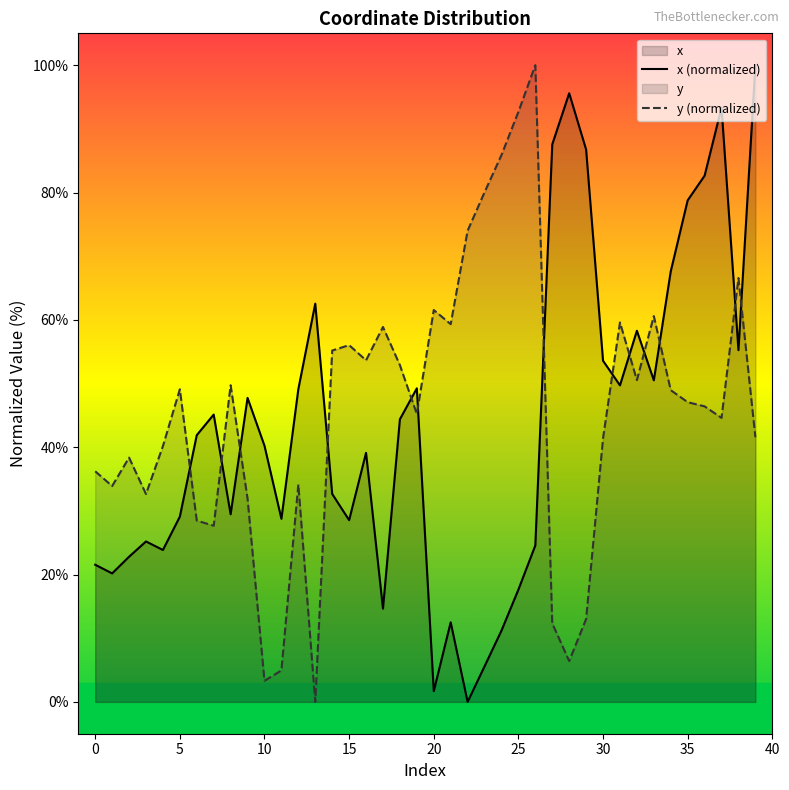

The x (normalized) series shows 30.7 at 0. True or false?

False